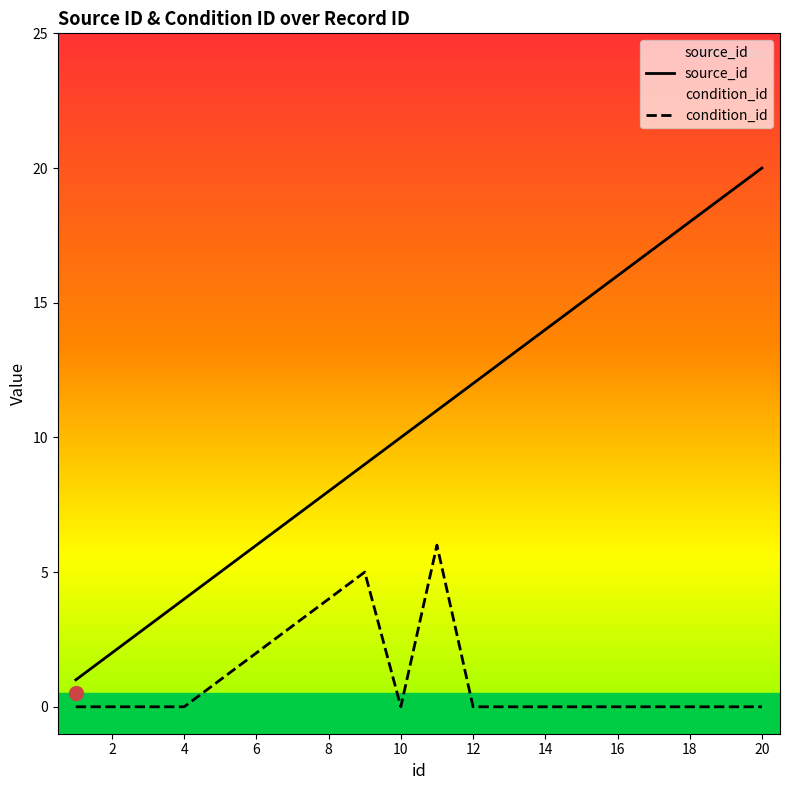

What is the difference between the maximum and minimum values in the source_id series?

19